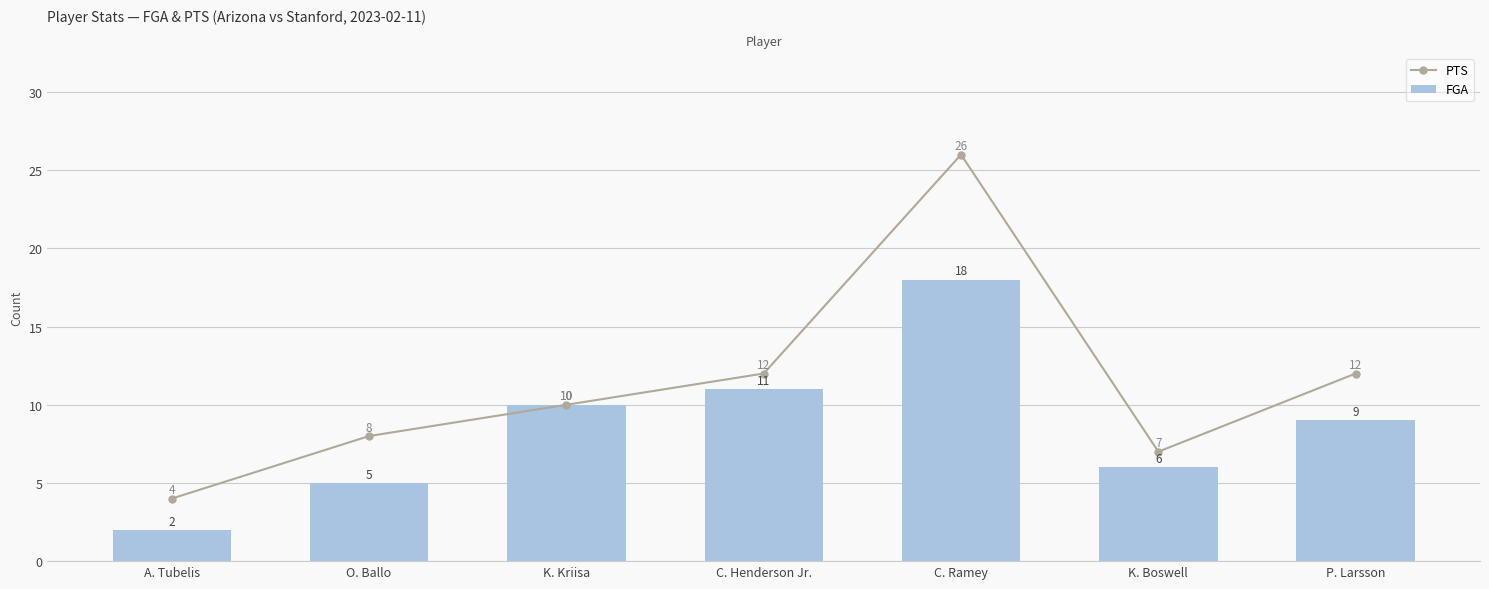

At O. Ballo, list the series in order from smallest to largest.

FGA, PTS